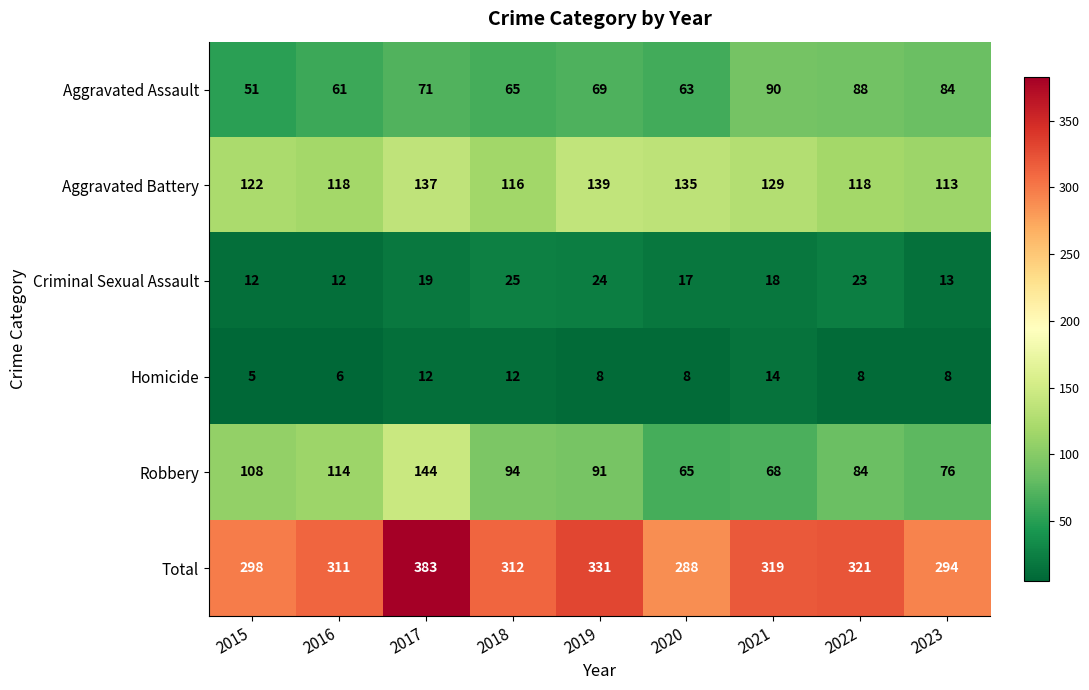

The Aggravated Battery series shows 228 at 2021. True or false?

False